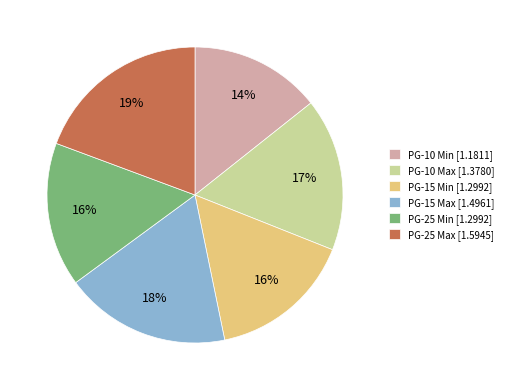

How many segments does this pie chart have?

6